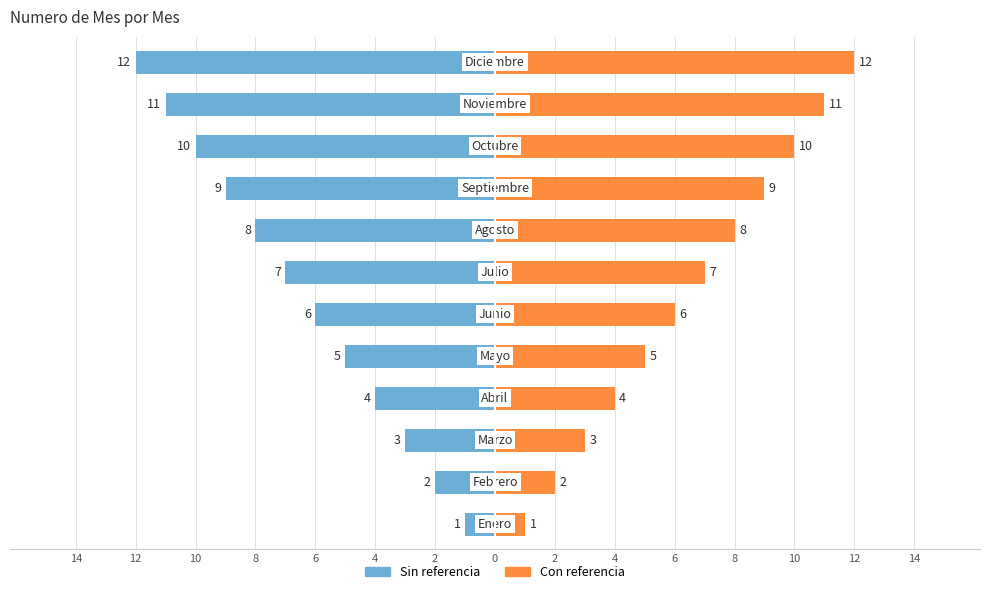

Is it true that Nro mes (right) equals 4 at 6?

False